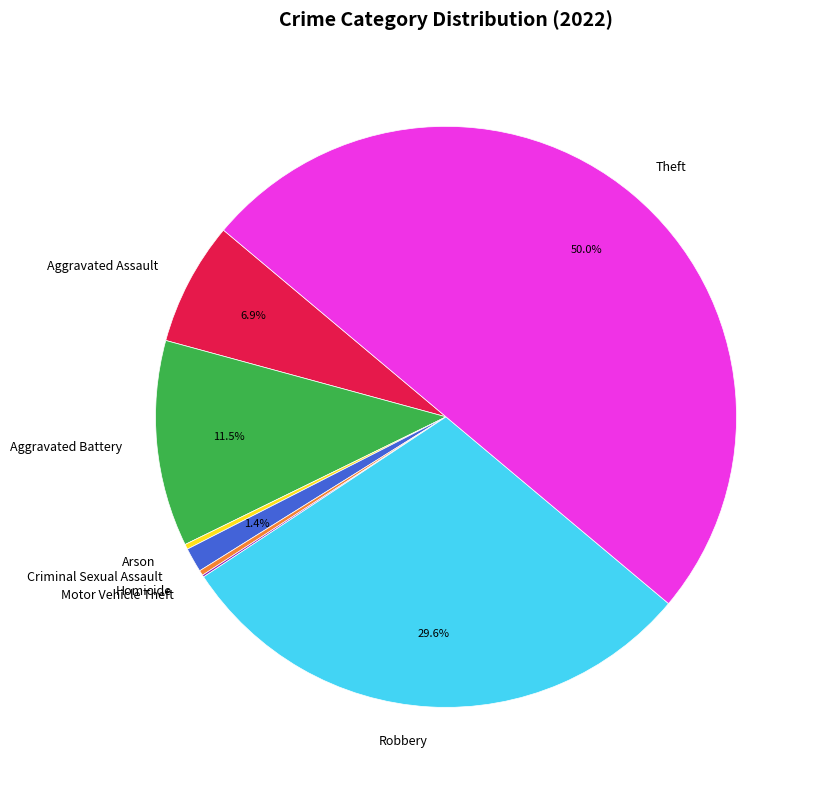

To the nearest percent, what is the combined percentage of Homicide and Aggravated Assault?

7%